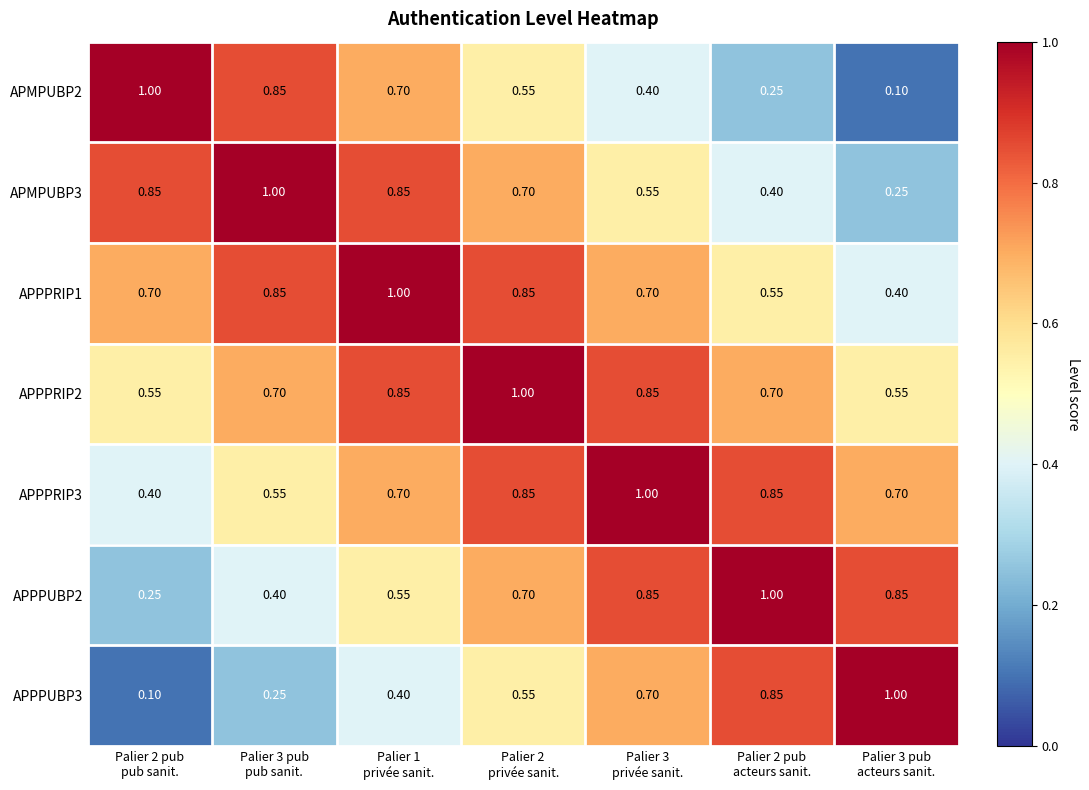

How many series are shown in this chart?

7